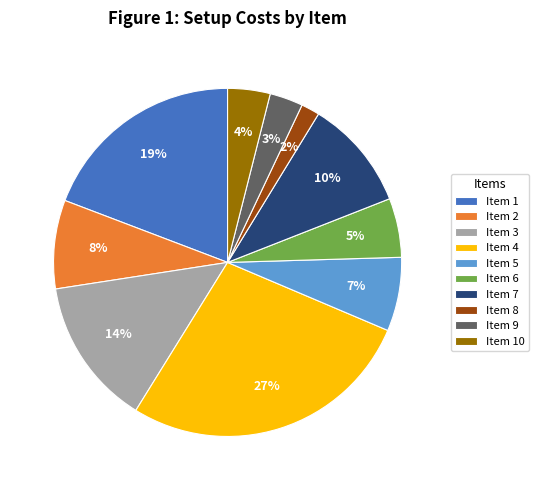

Count the number of slices in the pie.

10